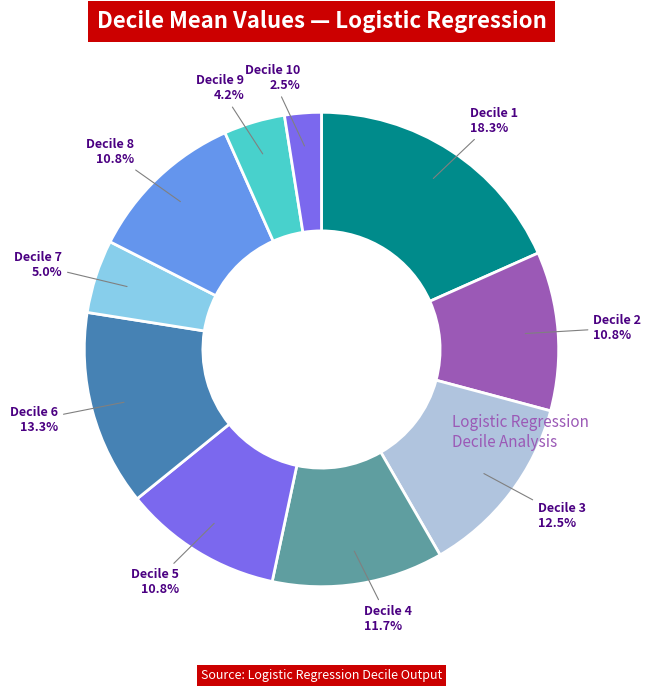

To the nearest percent, what portion does Decile 1 represent?

18%